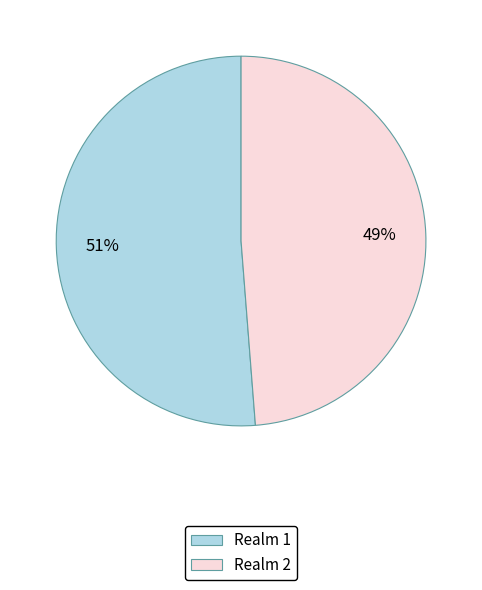

The Realm 1 slice represents 51% of the pie. True or false?

True